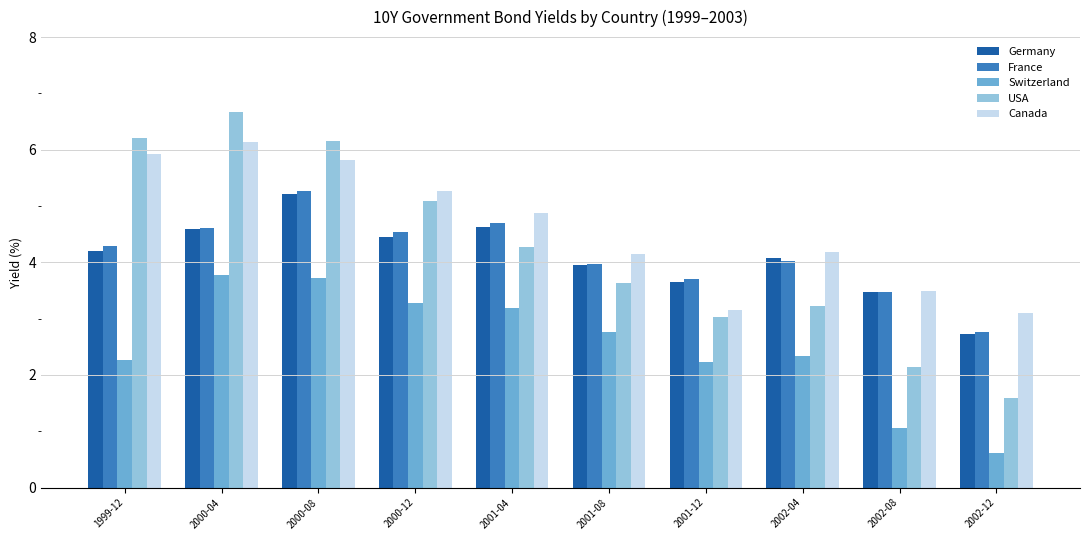

How many groups of bars are there?

10